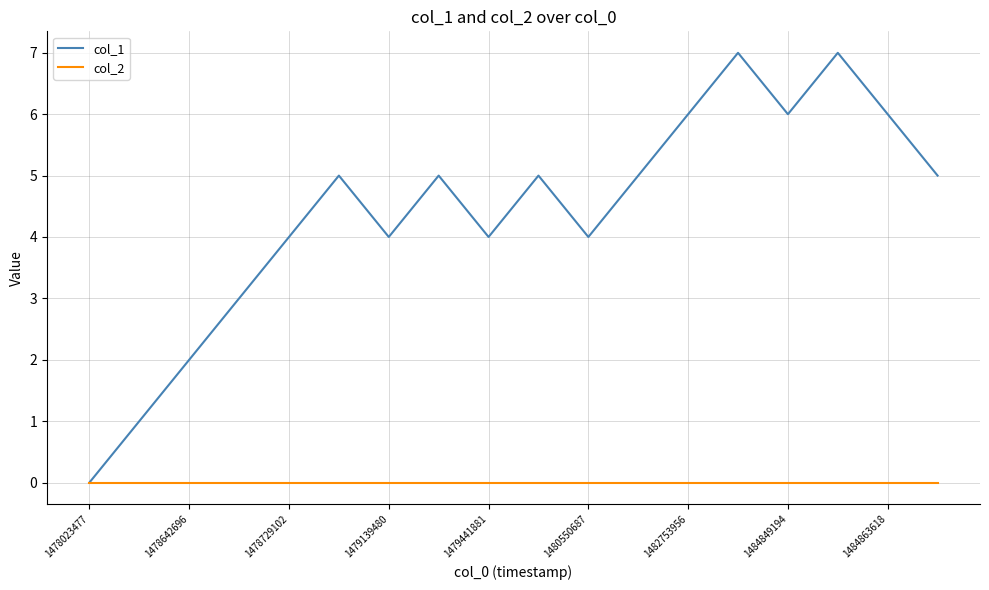

List the series in order of their peak value, highest first.

col_1, col_2